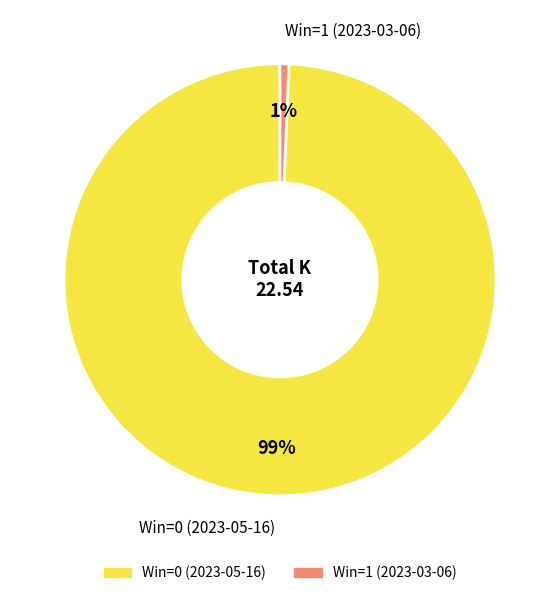

Is there any slice that represents more than half of the pie?

Yes